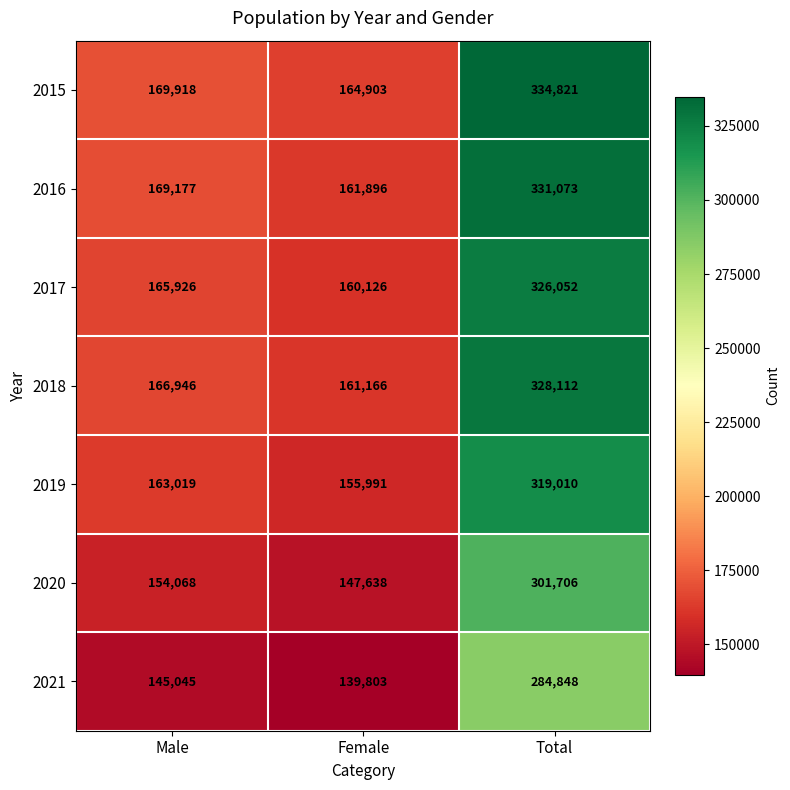

At how many categories does at least one series exceed 318352?

1